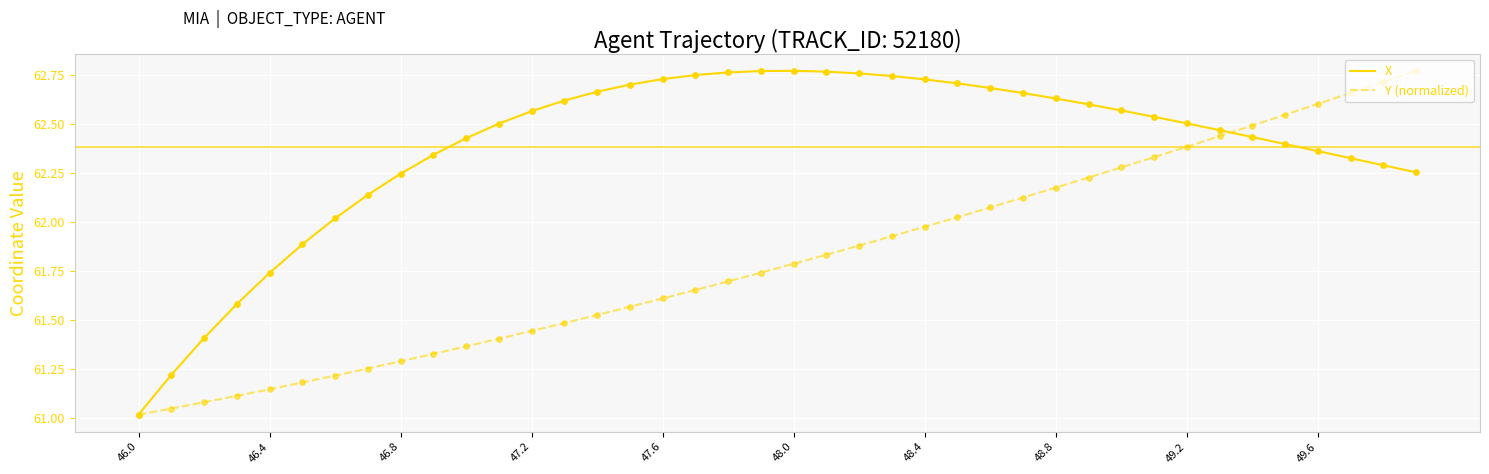

Which series has the largest total across all categories?

X